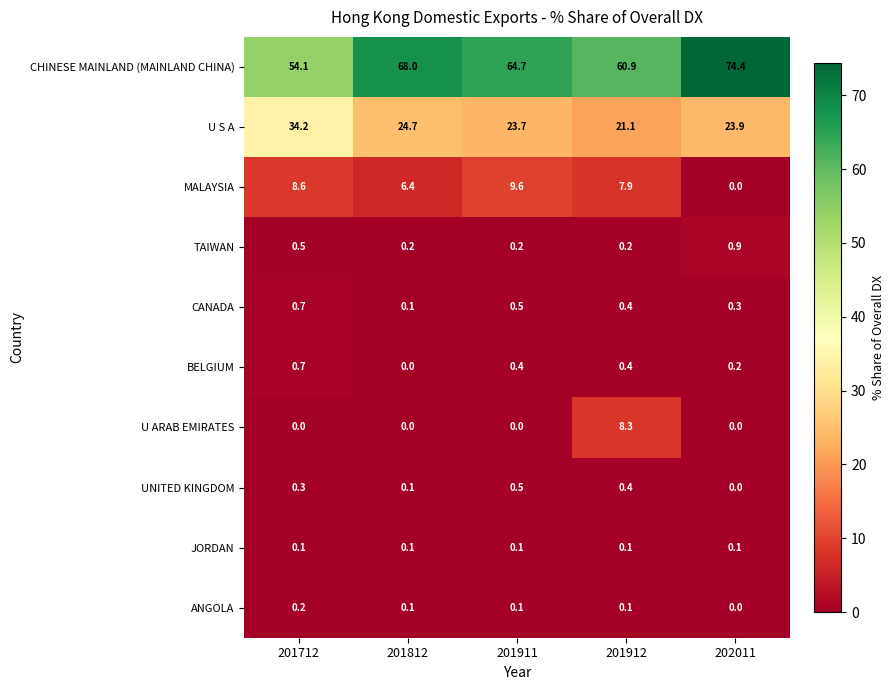

Count the number of categories in the chart.

5